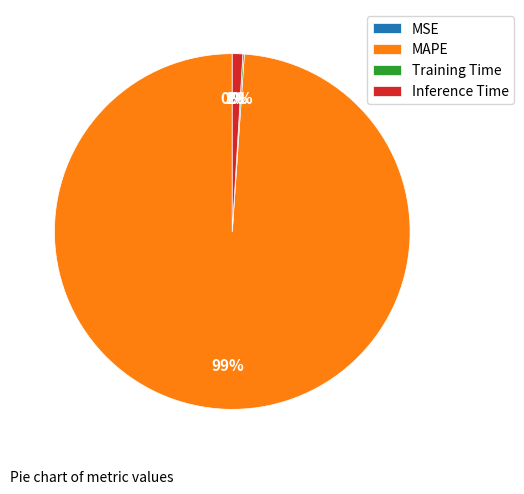

To the nearest percent, what portion does Inference Time represent?

1%